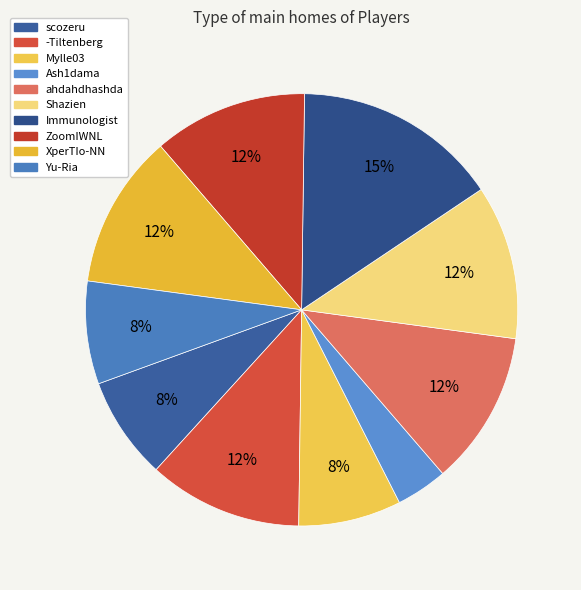

What percentage is the Ash1dama slice, to the nearest percent?

4%